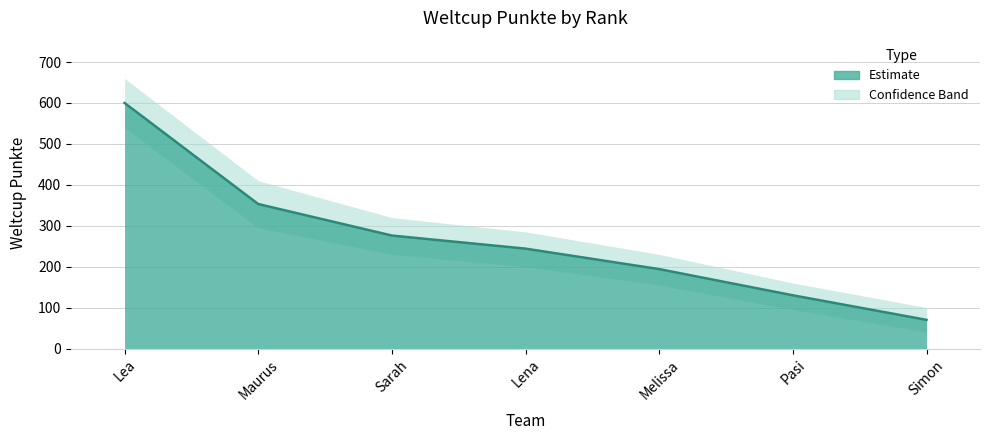

What is the change in value from Lena to Simon?

-174